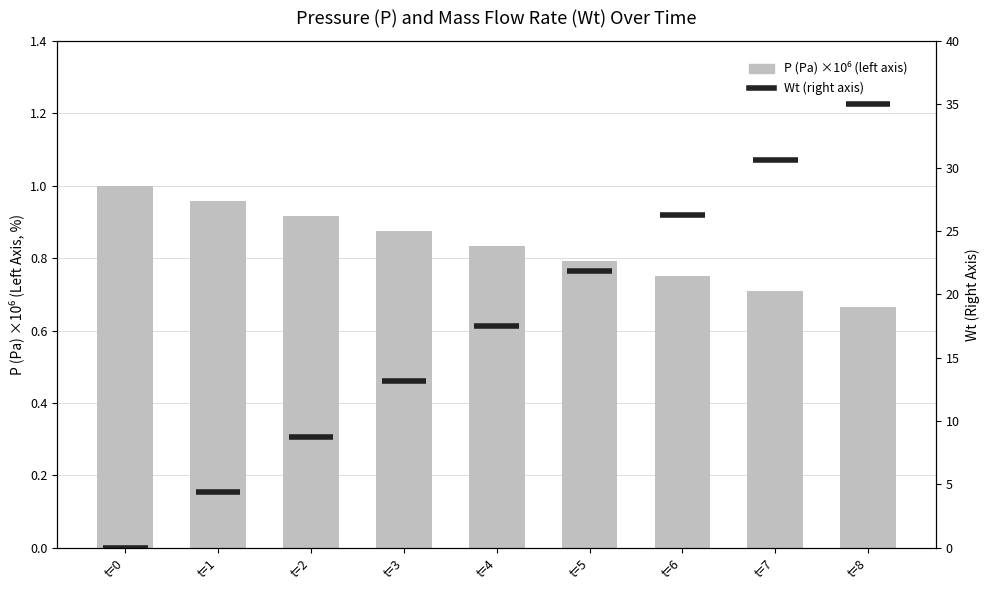

What value does the data have at t=6?

0.7